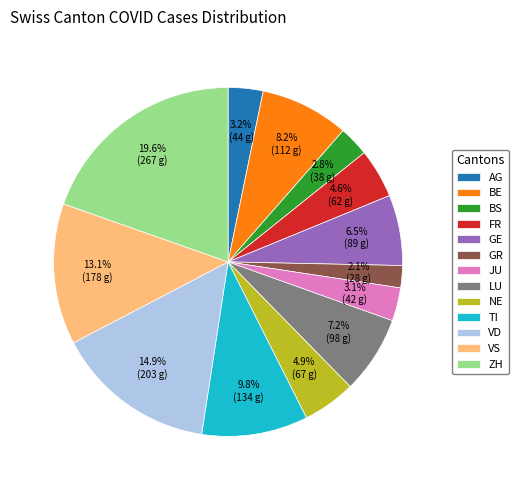

Which category has the smallest portion of the pie?

GR